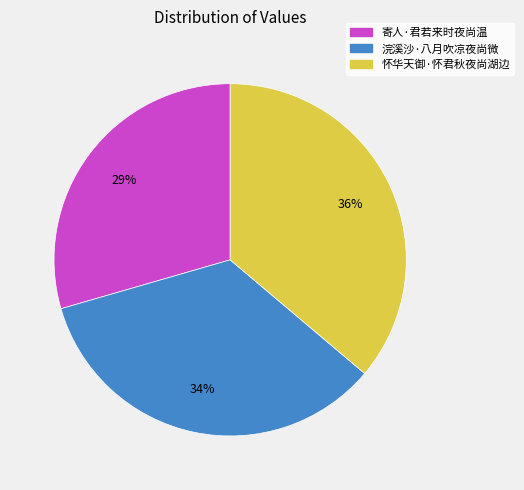

Which has a higher value, 浣溪沙·八月吹凉夜尚微 or 怀华天御·怀君秋夜尚湖边?

怀华天御·怀君秋夜尚湖边